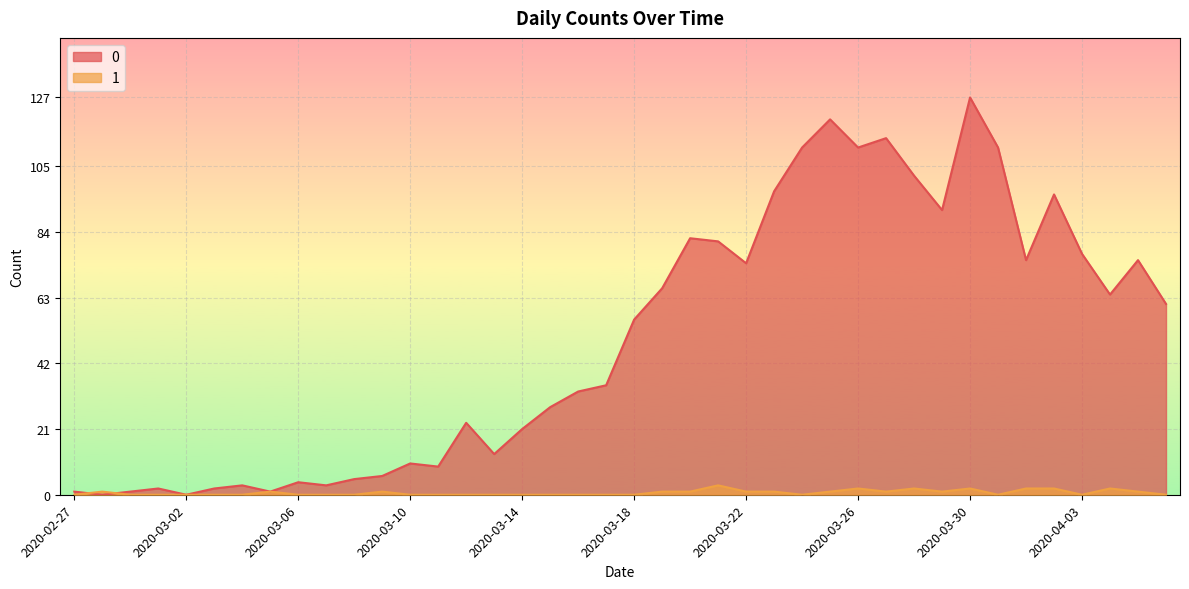

How many lines are shown in the chart?

2